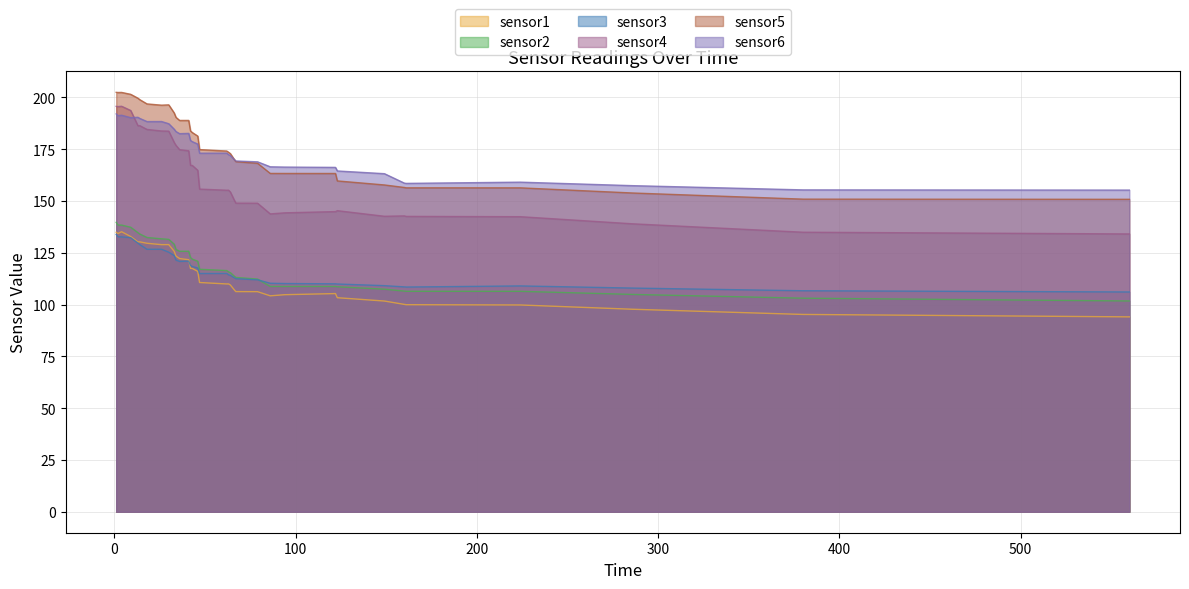

Count the number of data series in this chart.

6